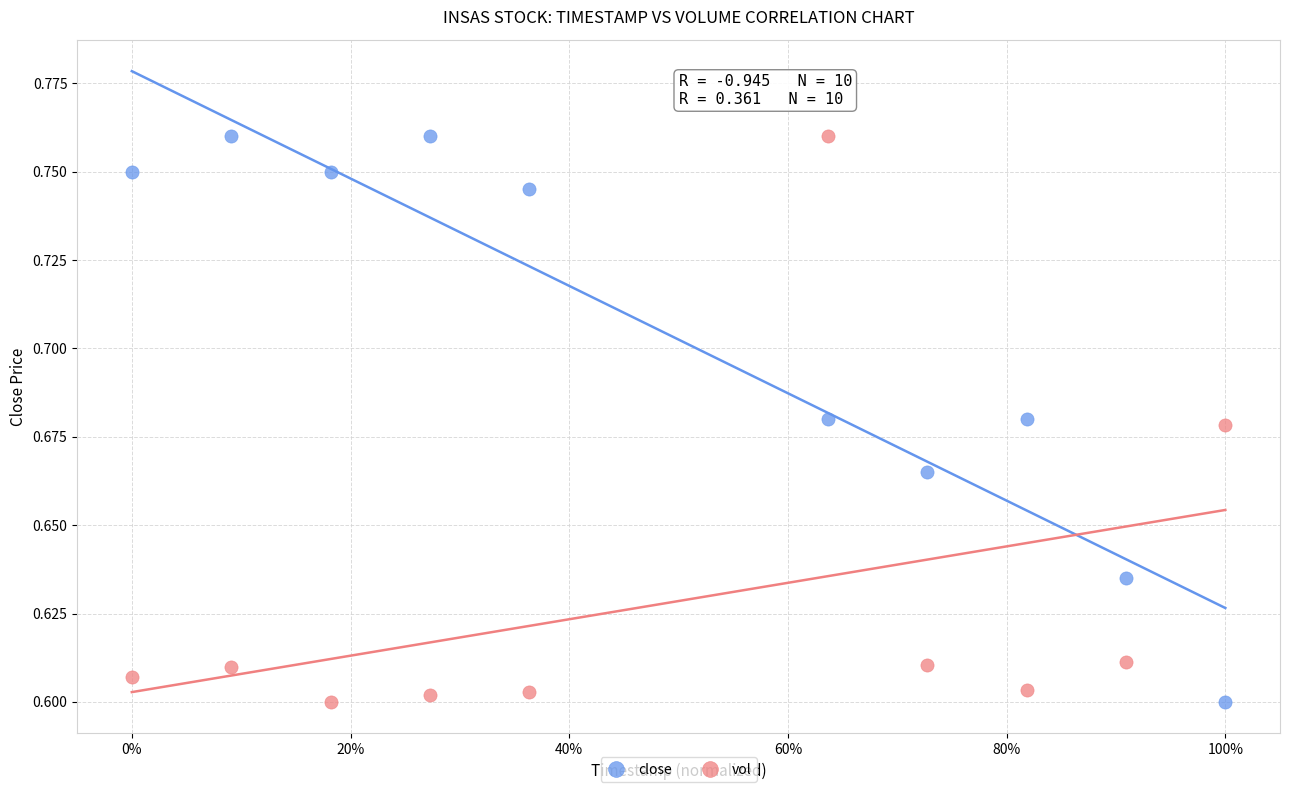

What is the X range (max minus min) for the scatter plot?

1.0